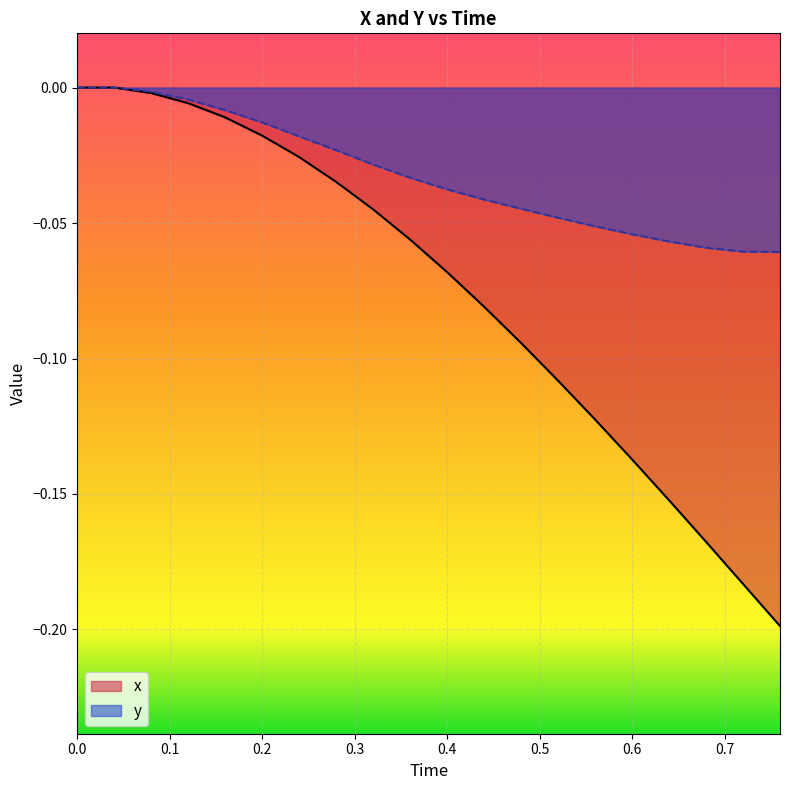

How many data points does each series have?

20